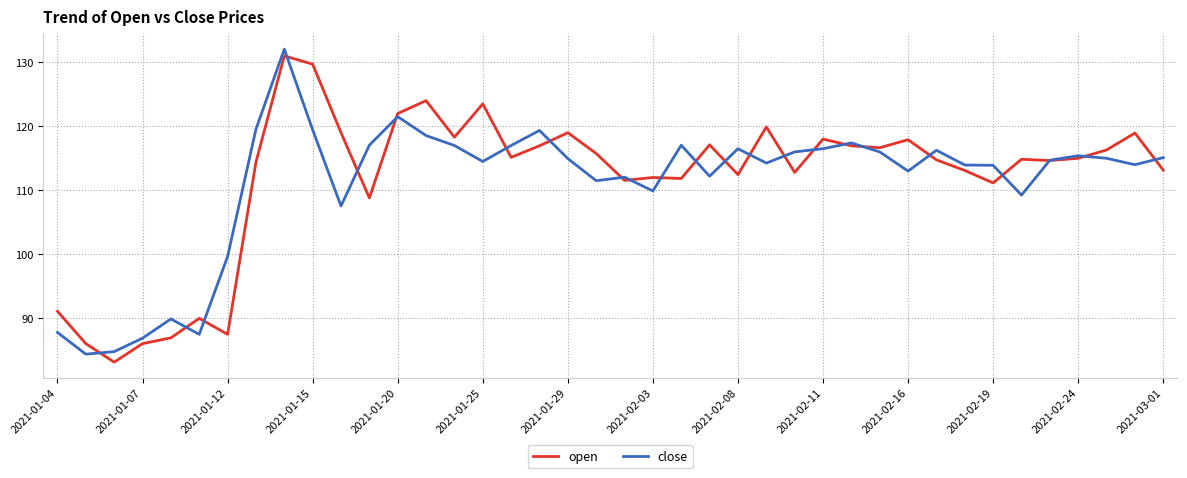

Is this an area chart (filled region under the line)?

No